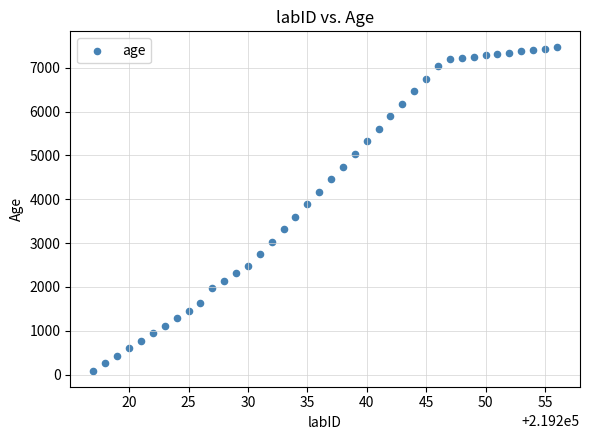

What is the range of X values (max minus min)?

39